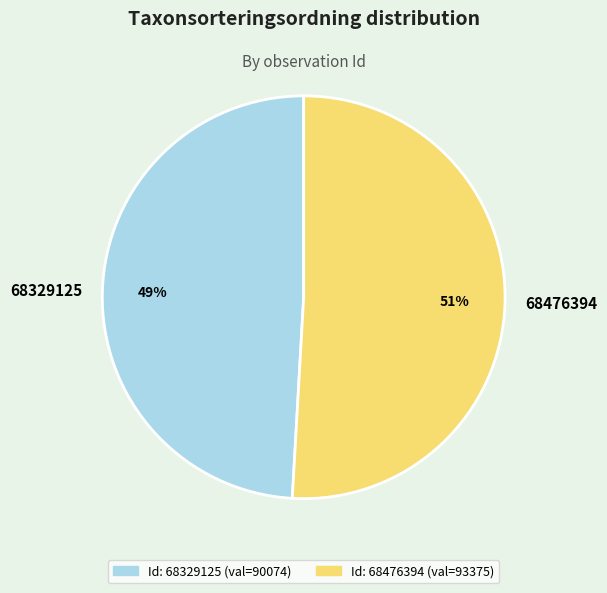

Is there any slice that represents more than half of the pie?

Yes